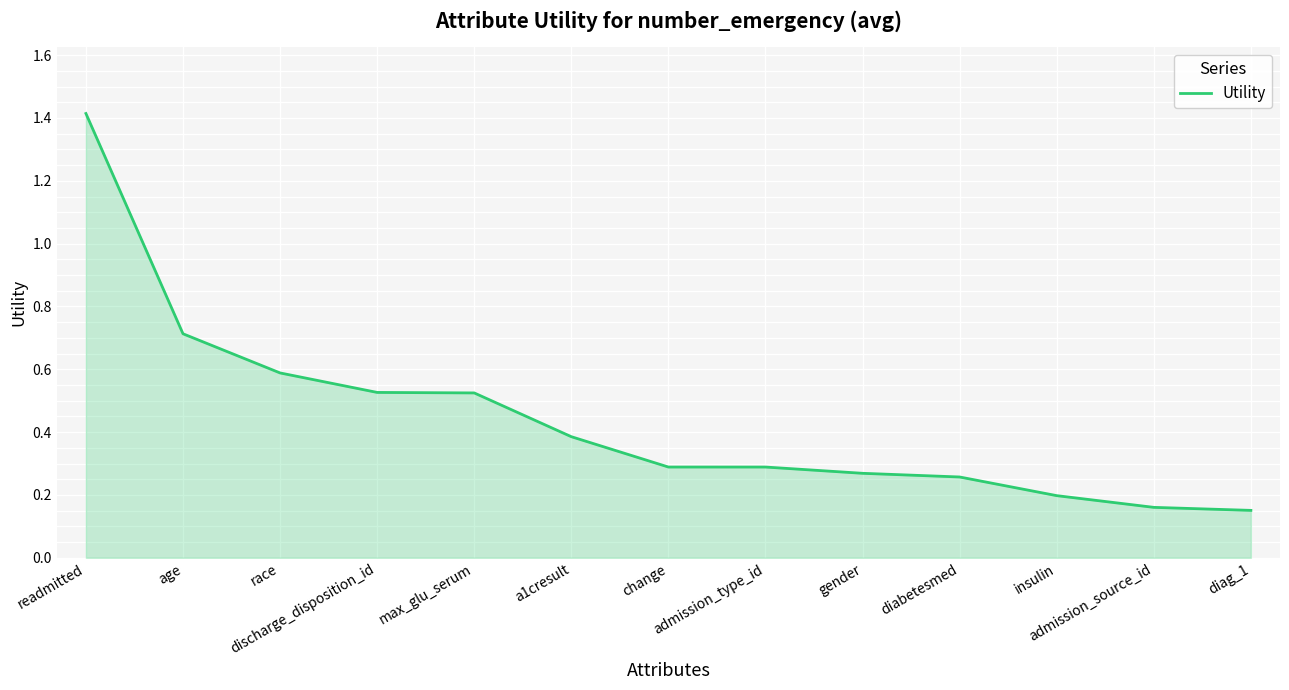

What position from the right is max_glu_serum?

9